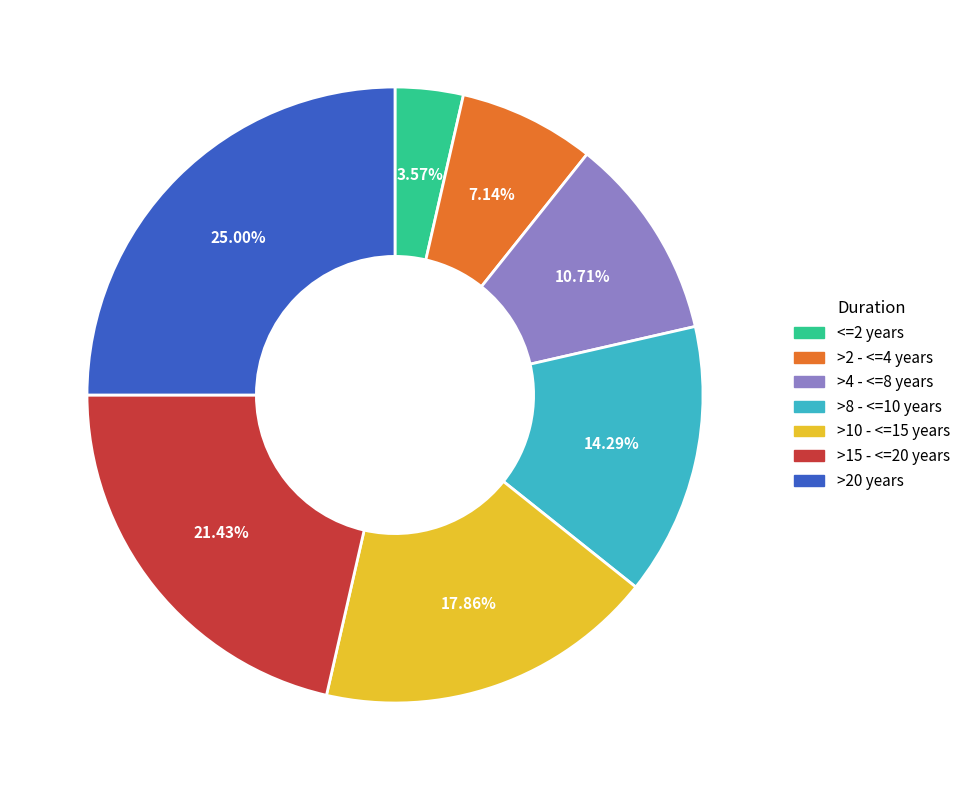

To the nearest percent, what percentage of the pie is >8 - <=10 years?

14%